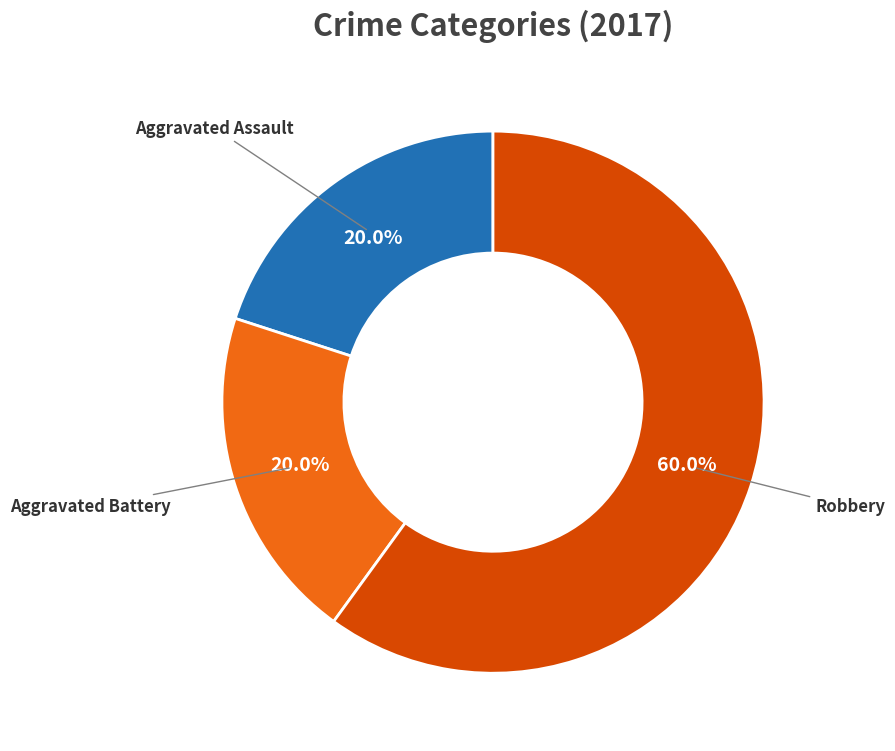

Is Robbery the majority of the pie?

Yes